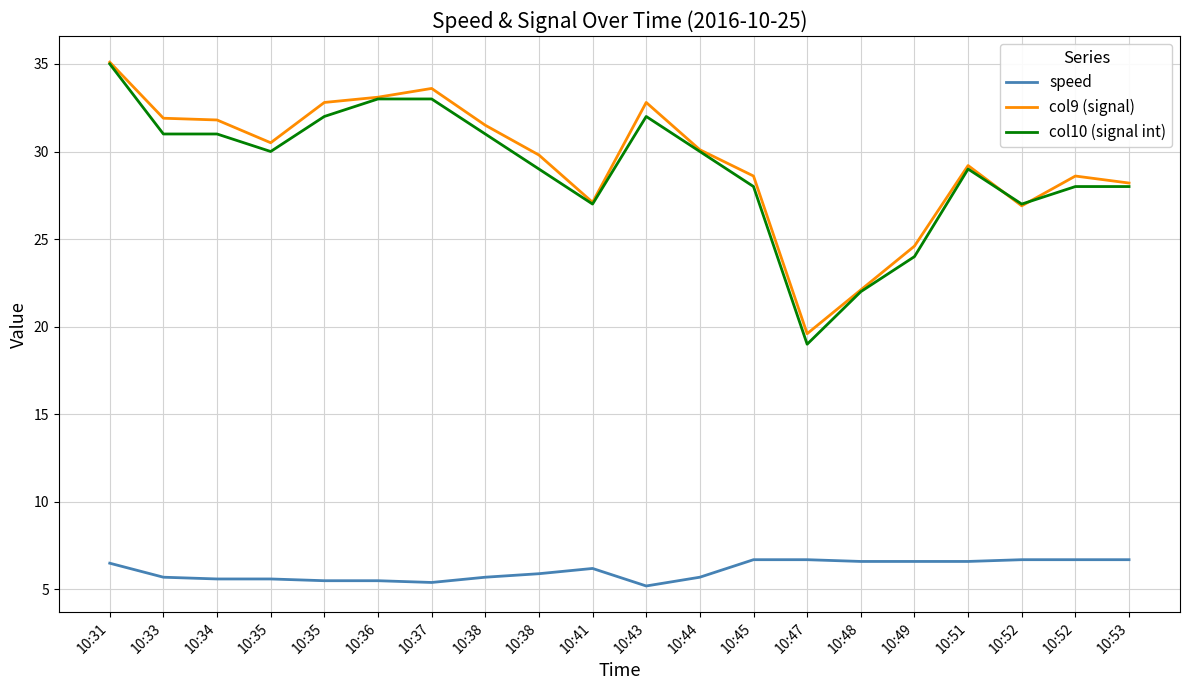

True or false: col9 (signal) and speed cross at least once.

False